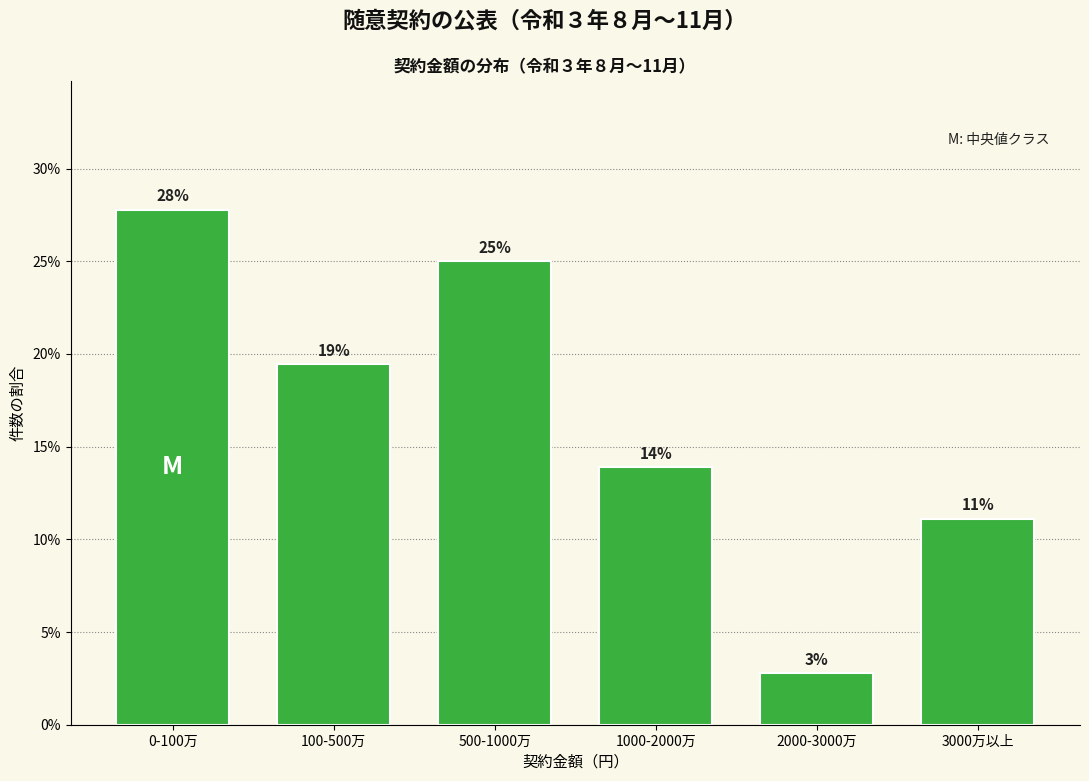

Are the bars horizontal?

No